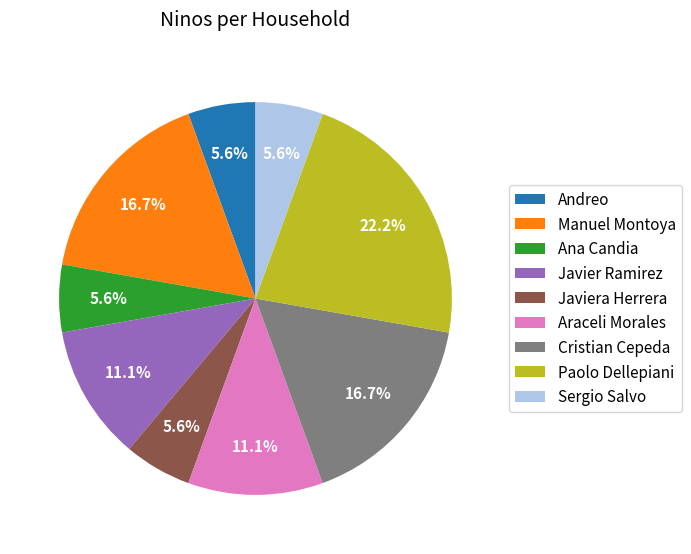

What portion of the pie excludes Paolo Dellepiani?

77.8%